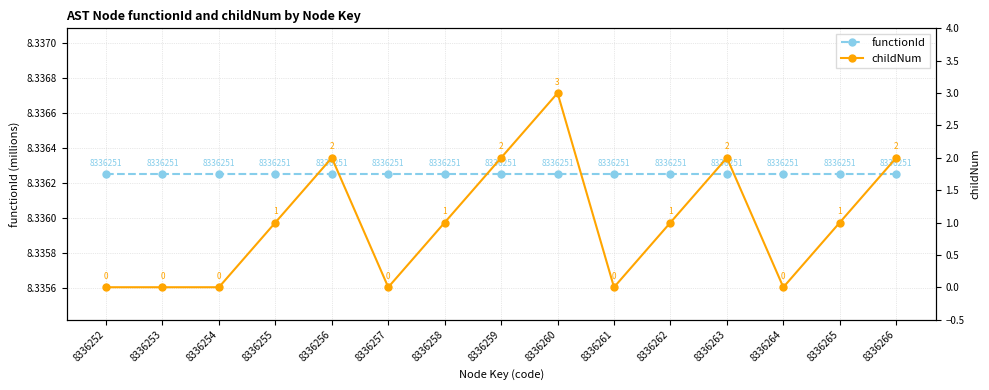

How many lines are shown in the chart?

2